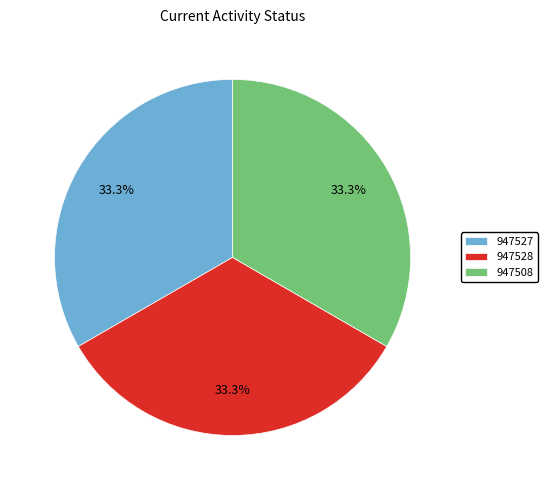

What portion of the pie excludes 947528?

66.7%